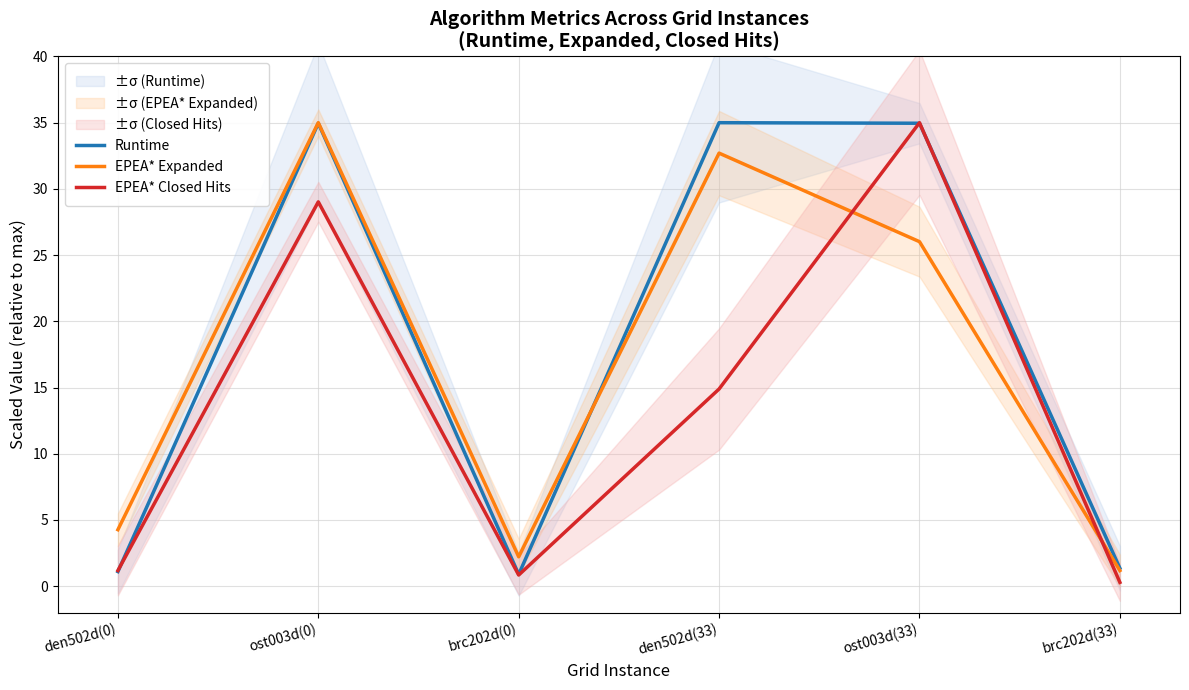

How many lines are shown in the chart?

3